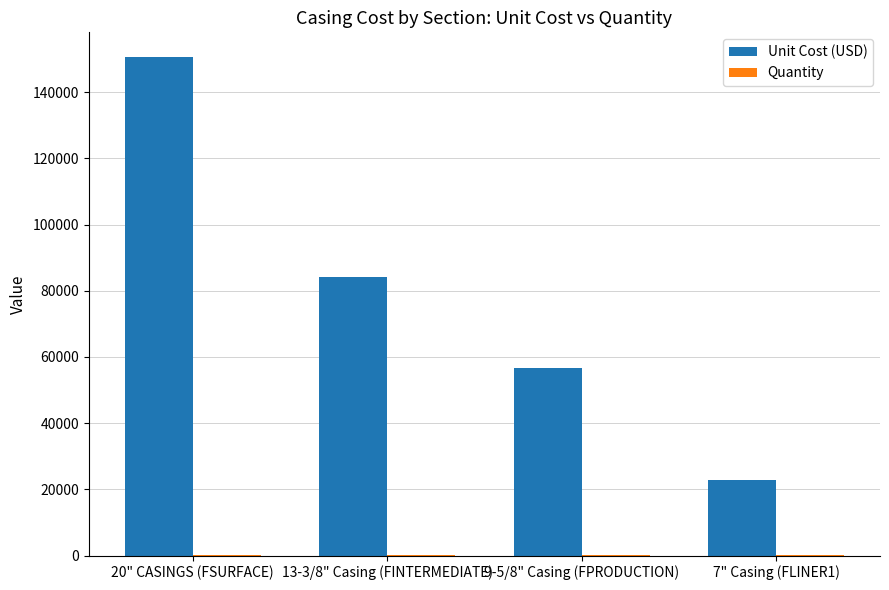

What is the total value across all series at 7" Casing (FLINER1)?

22888.3